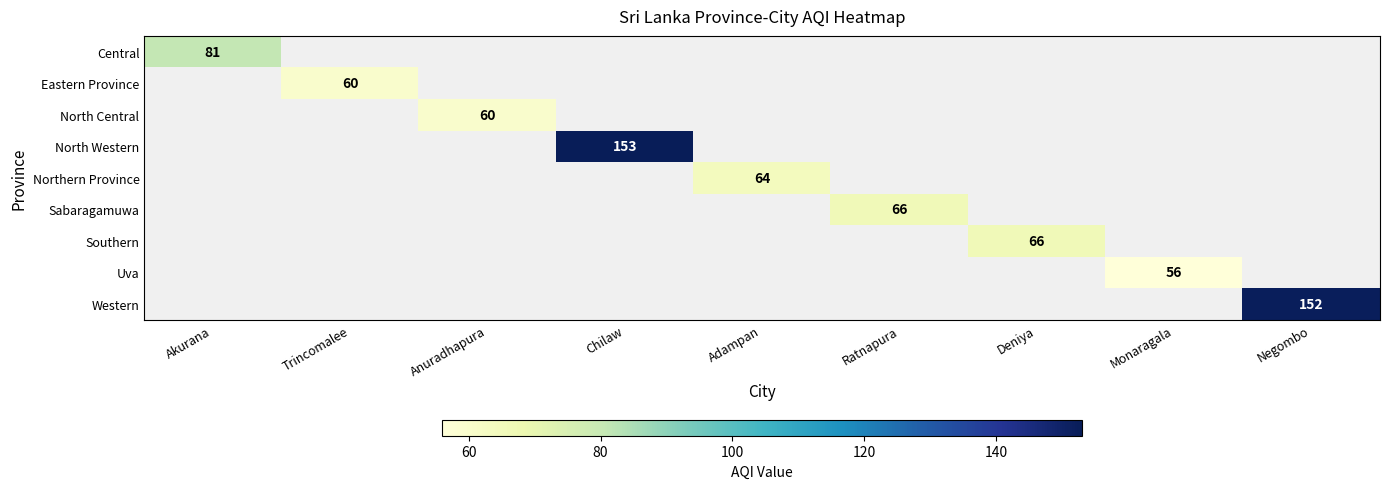

The value of North Western at Chilaw is 100. True or false?

False